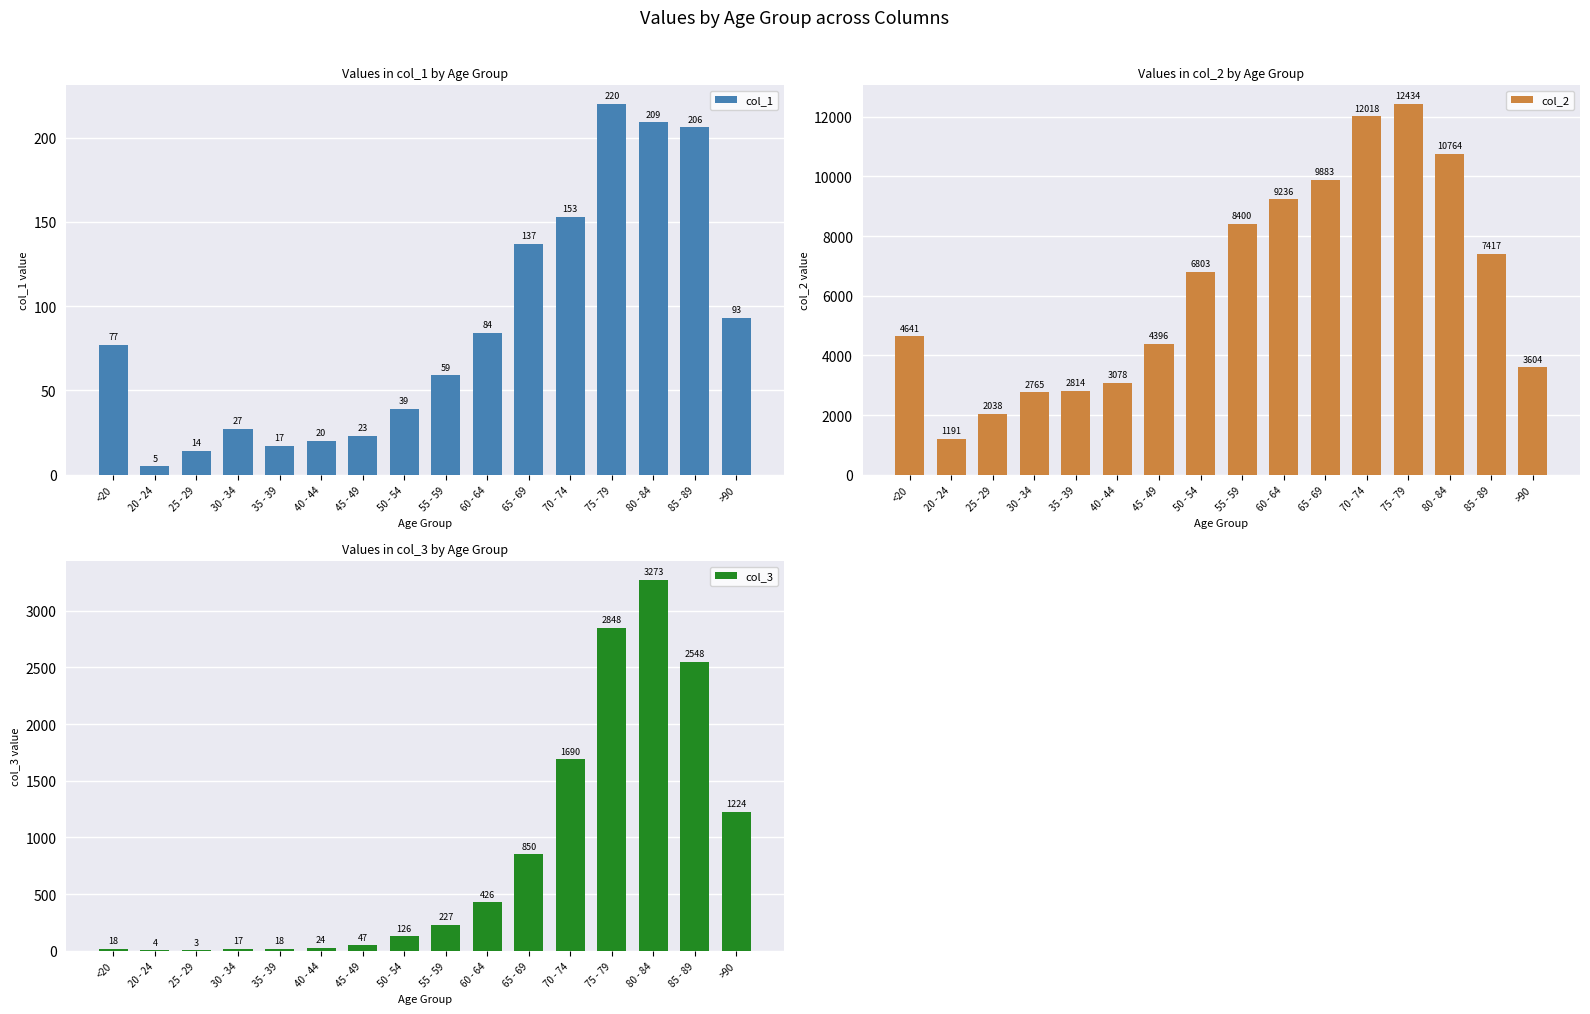

Which series changed the most between 45 - 49 and 65 - 69?

col_2